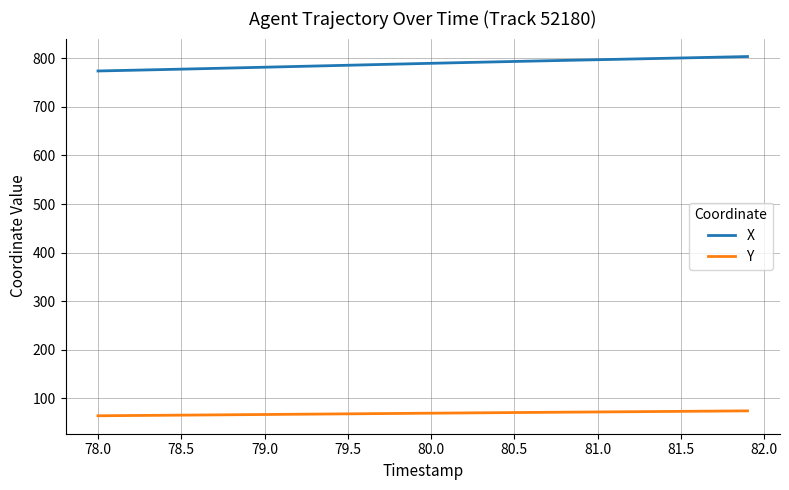

True or false: X and Y intersect in this chart.

False